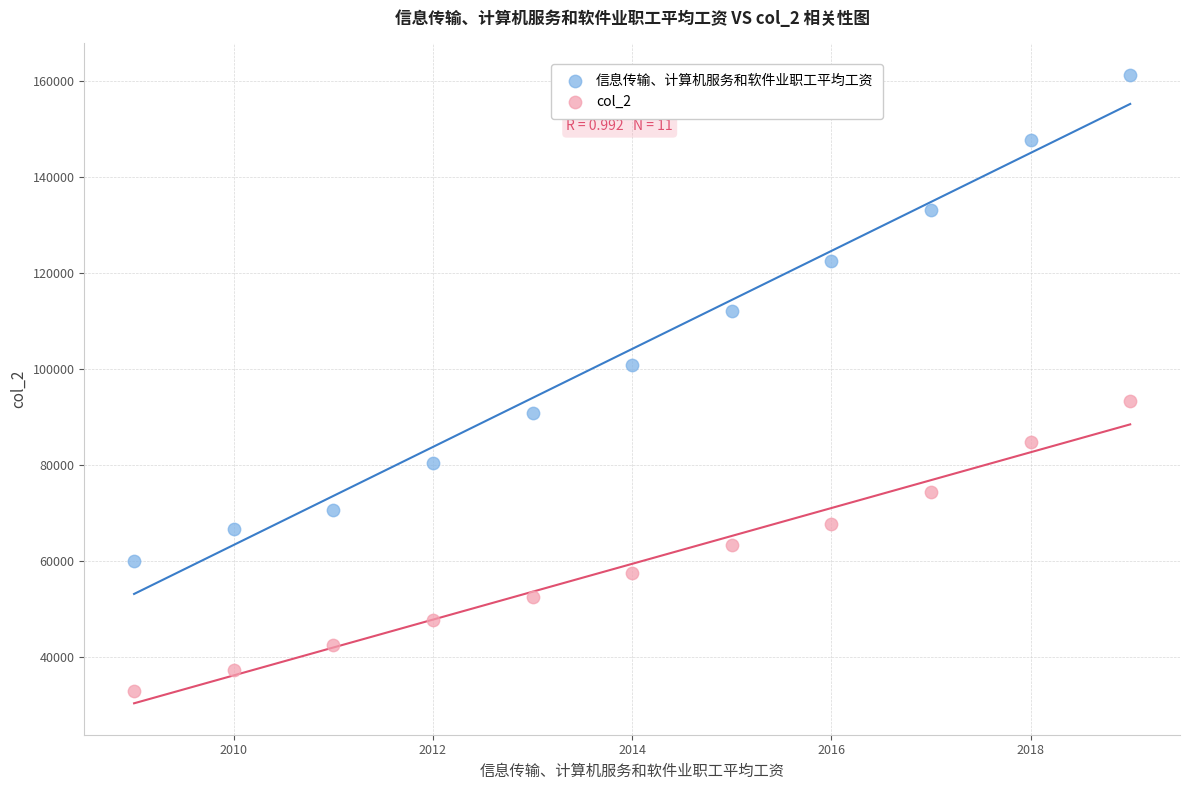

Which series contains the highest Y value?

信息传输、计算机服务和软件业职工平均工资